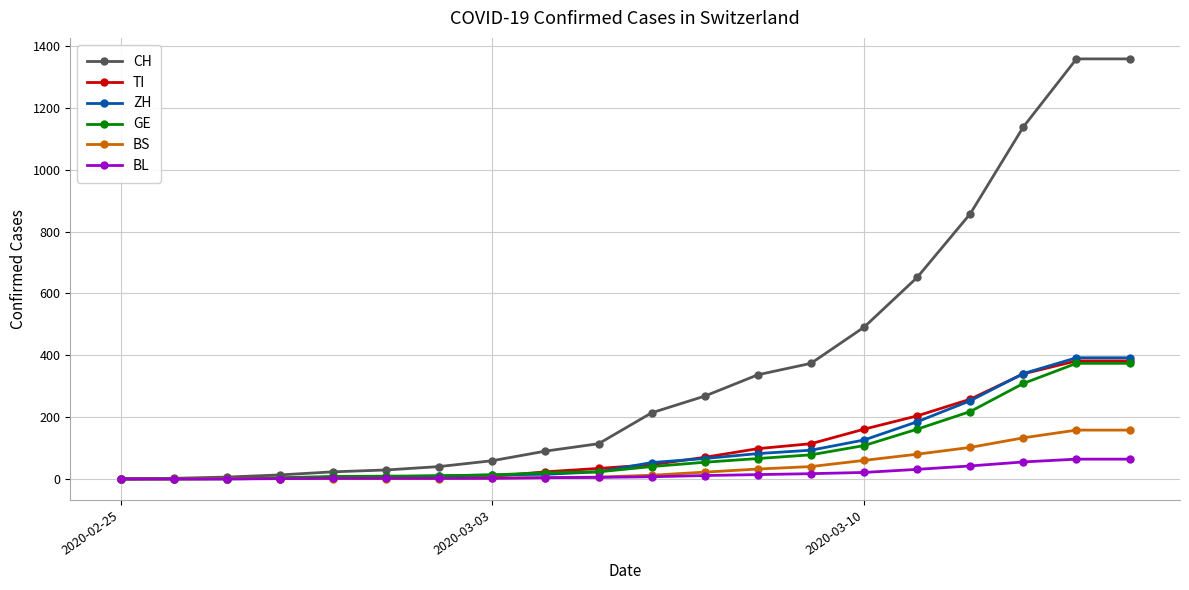

What is the sum of all TI values?

2130